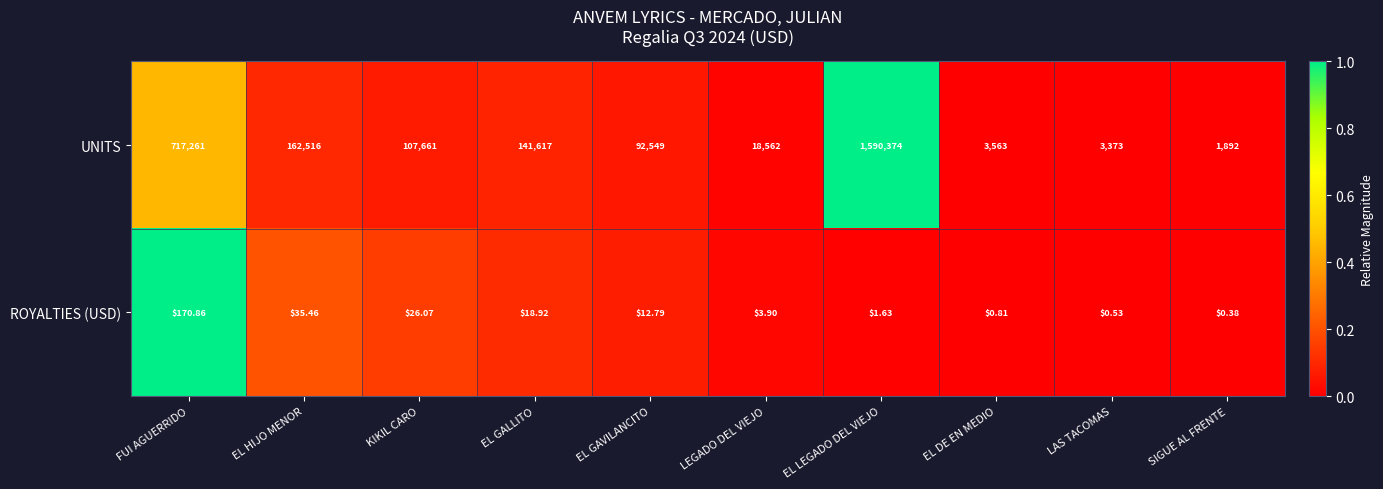

What is the total value across all series at KIKIL CARO?

107687.1